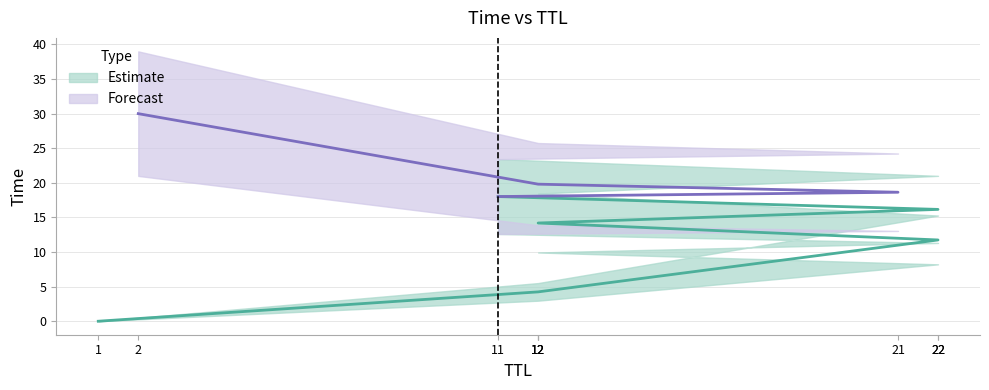

List the labels in order of value, largest first.

2, 12, 21, 11, 22, 12, 22, 12, 1